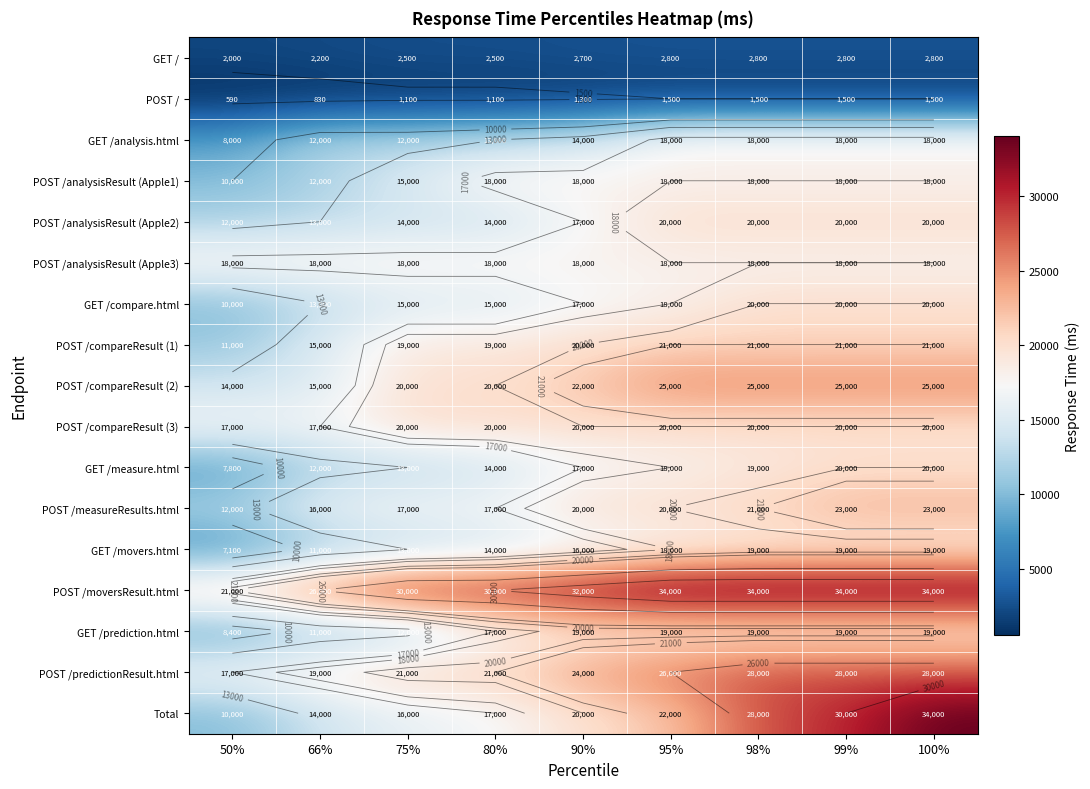

At 50%, list the series in order from largest to smallest.

POST /moversResult.html, POST /analysisResult (Apple3), POST /compareResult (3), POST /predictionResult.html, POST /compareResult (2), POST /analysisResult (Apple2), POST /measureResults.html, POST /compareResult (1), POST /analysisResult (Apple1), GET /compare.html, Total, GET /prediction.html, GET /analysis.html, GET /measure.html, GET /movers.html, GET /, POST /